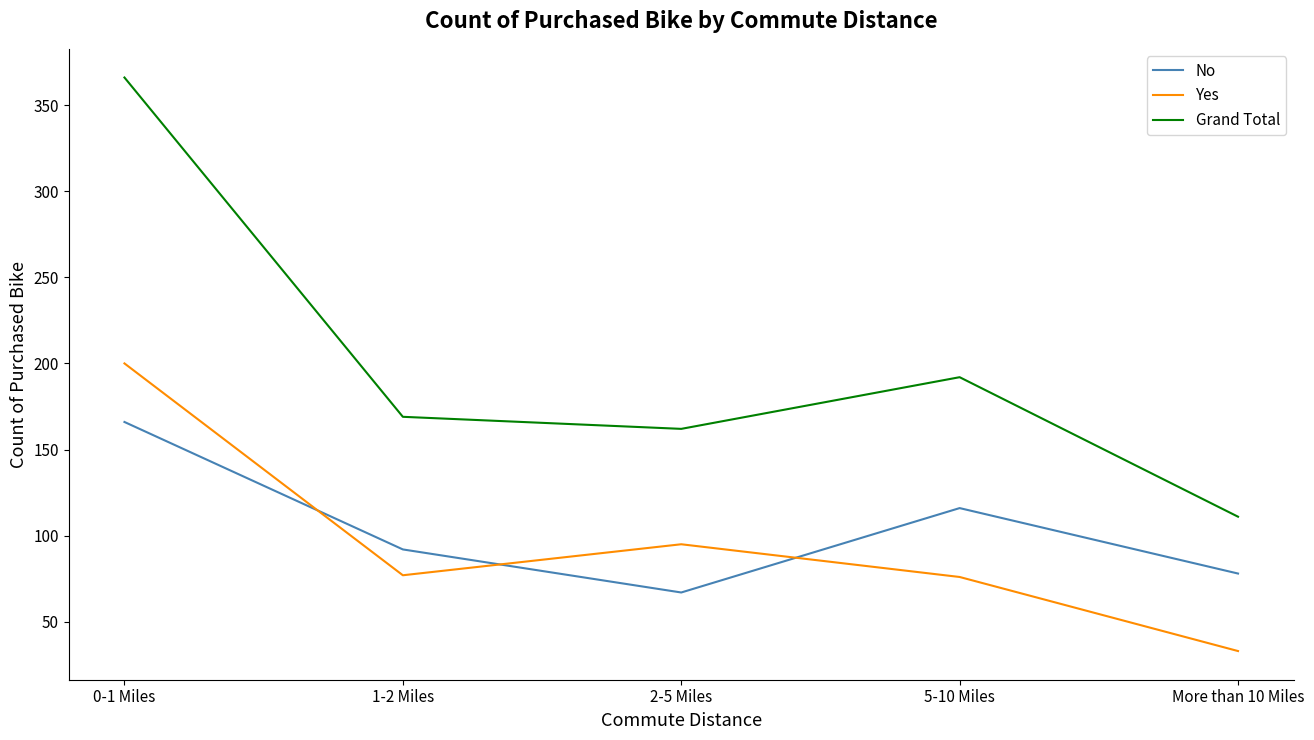

In Grand Total, how many points are lower than both neighbors (excluding endpoints)?

1